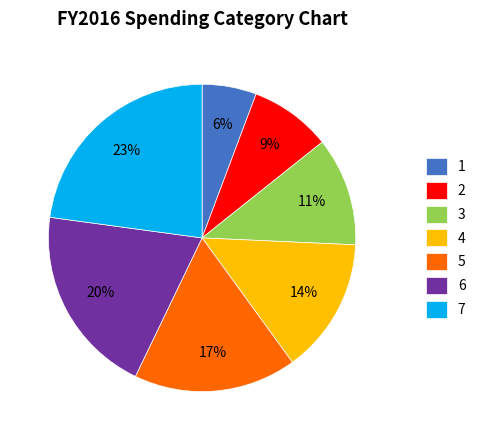

Combined, do 1 and 6 account for over 50%?

No